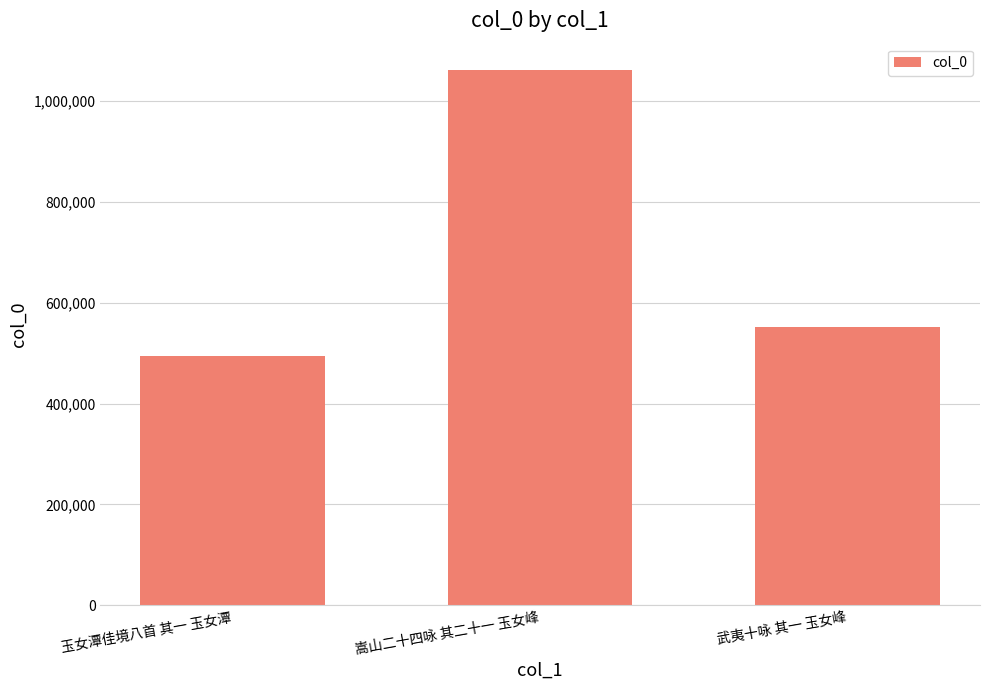

Does the chart contain stacked bars?

No